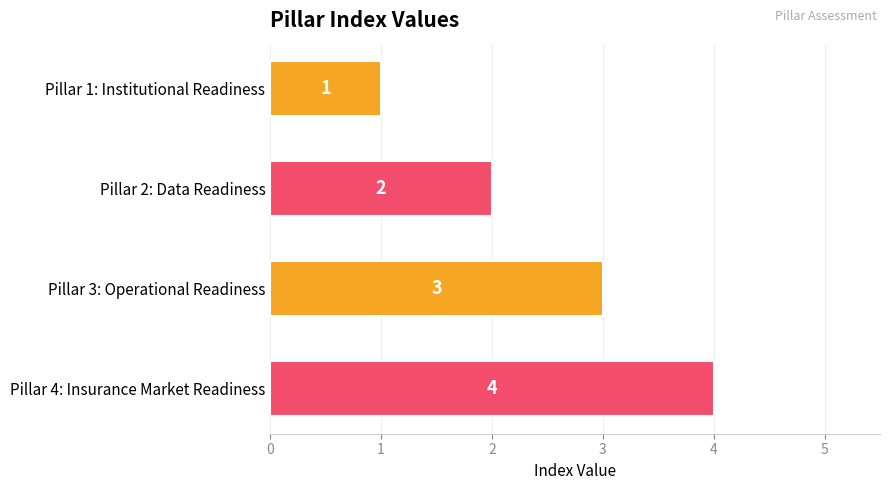

Rank the categories by value from highest to lowest.

Pillar 4: Insurance Market Readiness, Pillar 3: Operational Readiness, Pillar 2: Data Readiness, Pillar 1: Institutional Readiness